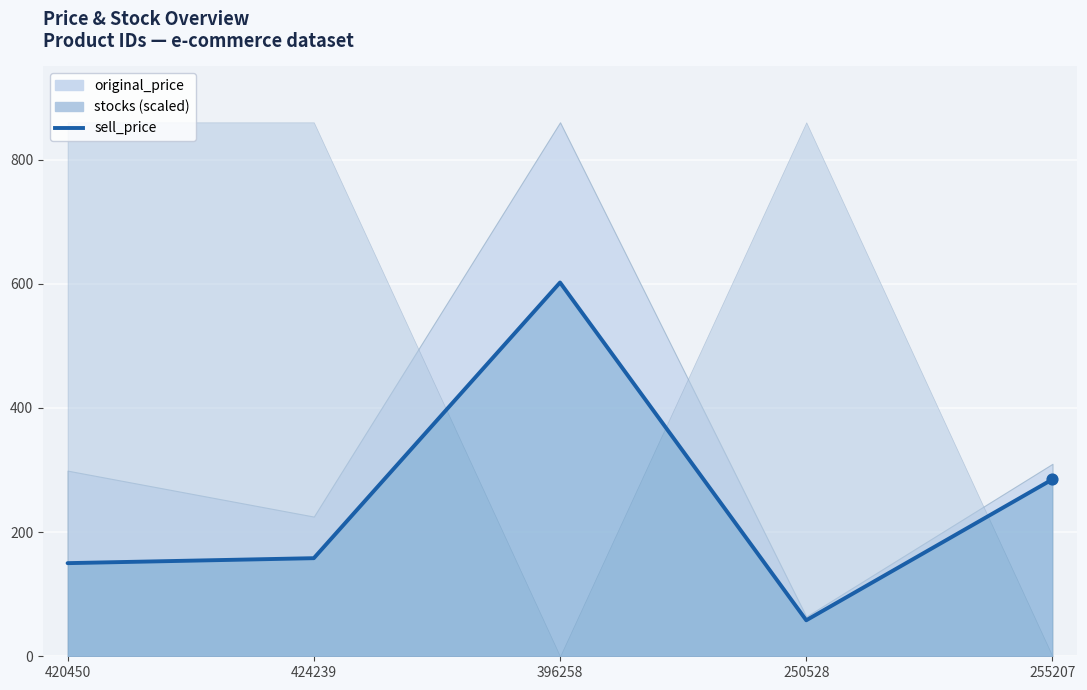

Approximately how many times larger is the value at 424239 compared to 420450?

1.1